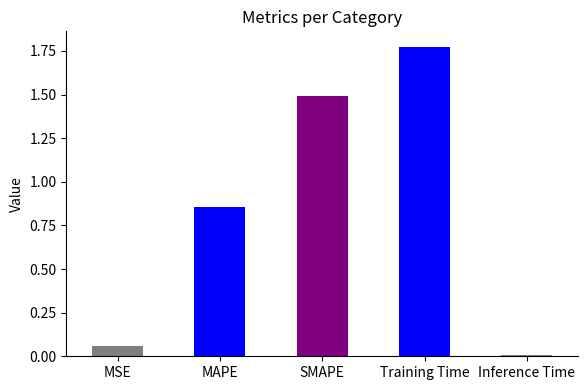

The chart shows a value of 0.0 at Inference Time. True or false?

True